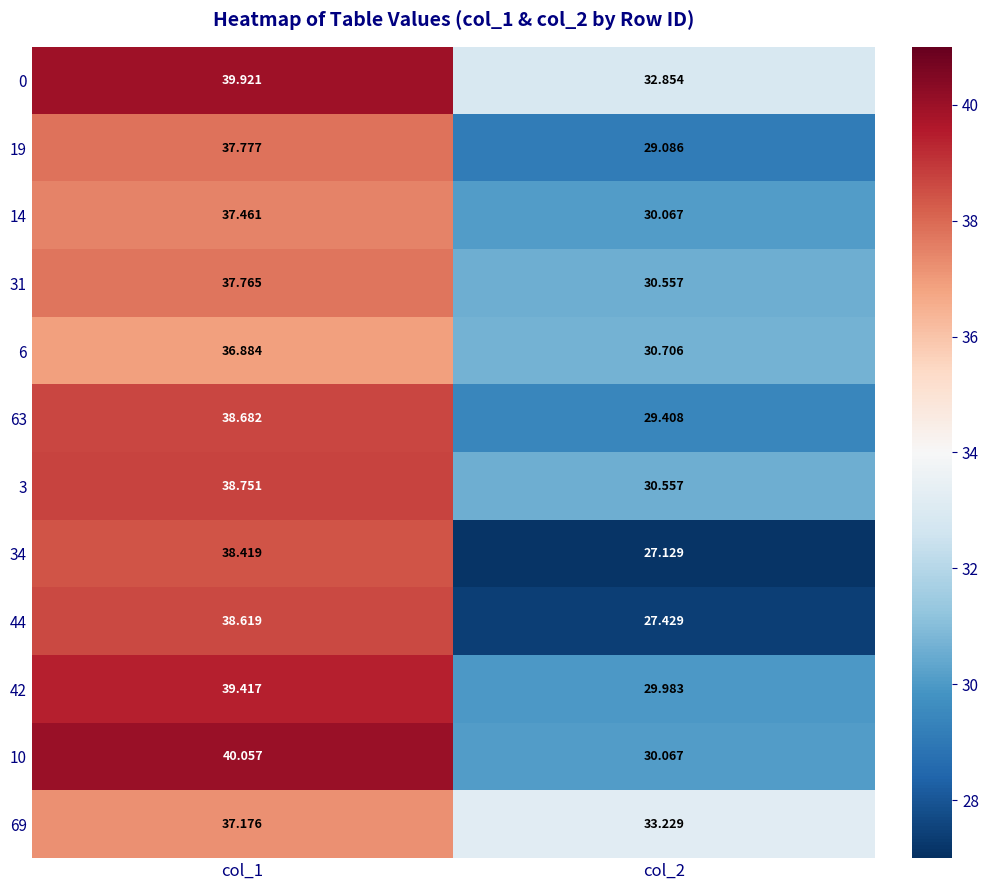

Is the value of 34 at col_1 greater than the value of 31 at col_2?

Yes